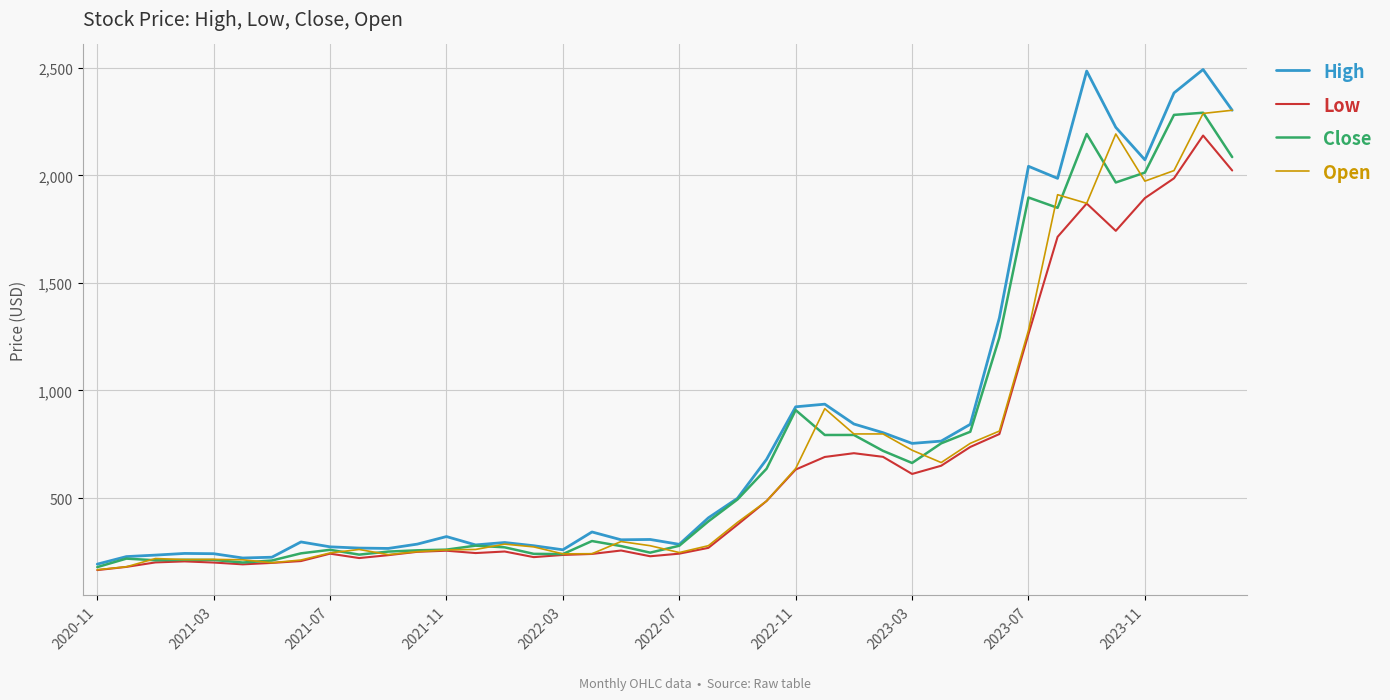

What is the minimum value shown in the chart?

165.1